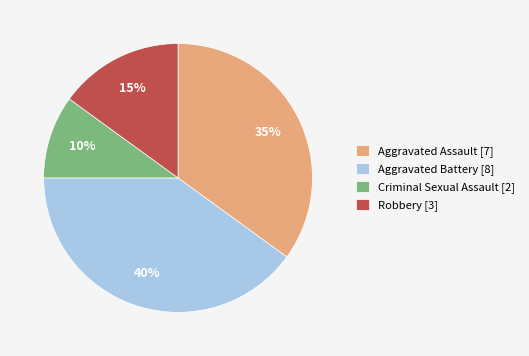

Which category has the smallest portion of the pie?

Criminal Sexual Assault